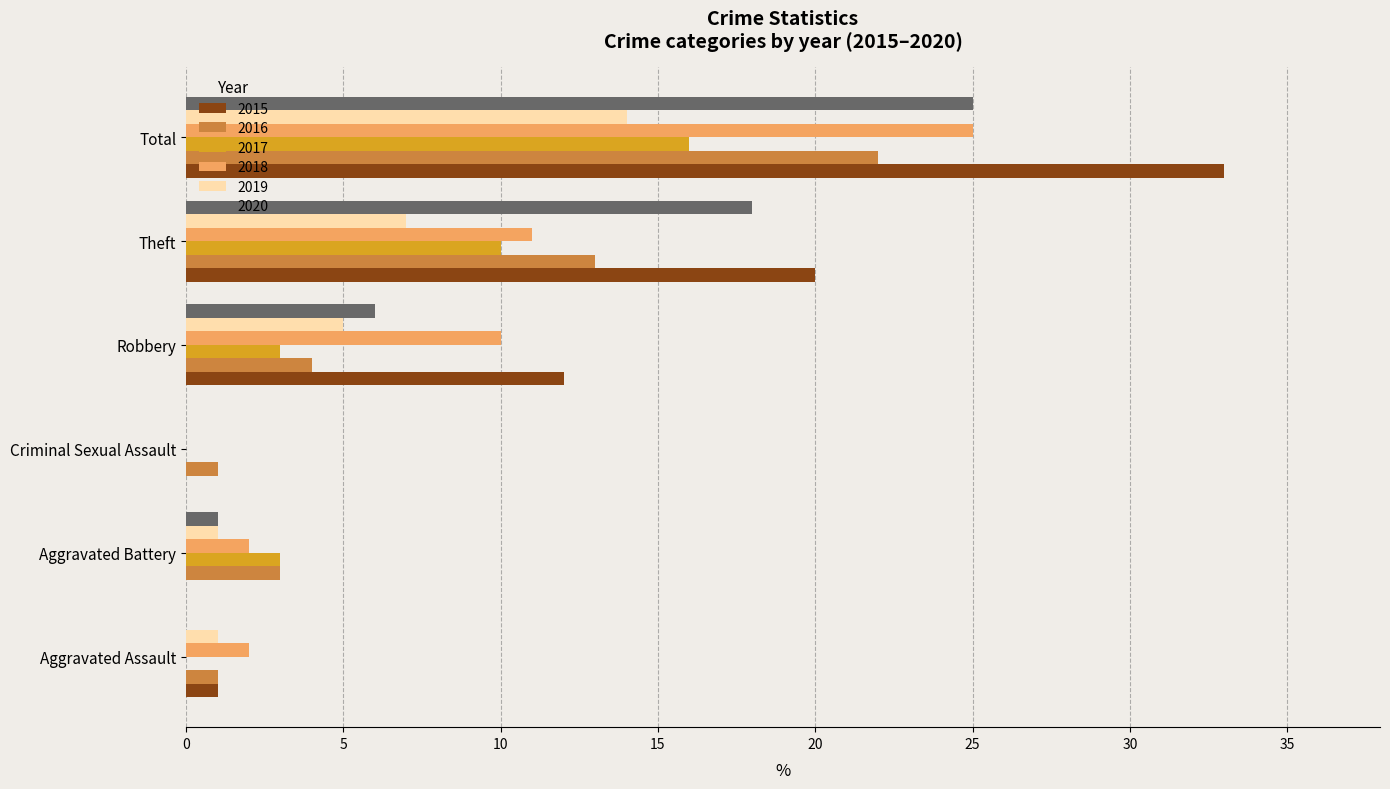

Between Aggravated Battery and Total, which series saw the biggest shift?

2015